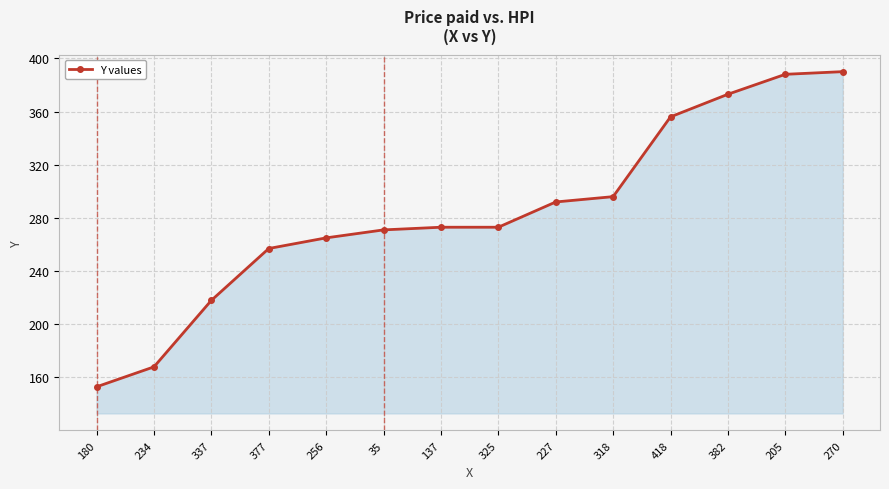

What is the label of the 2nd point from the left?

234